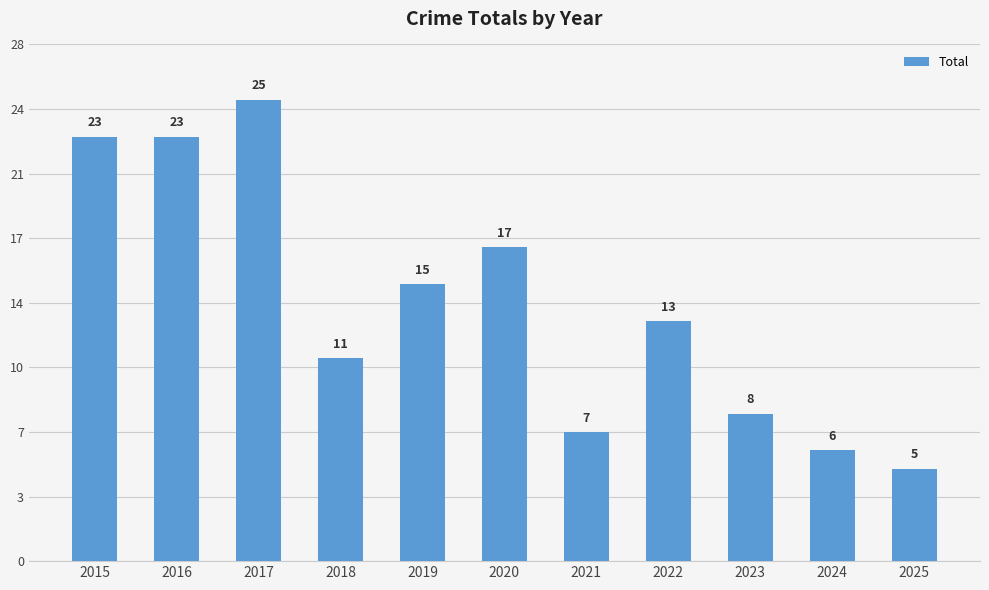

What is the difference between the maximum and minimum values?

20